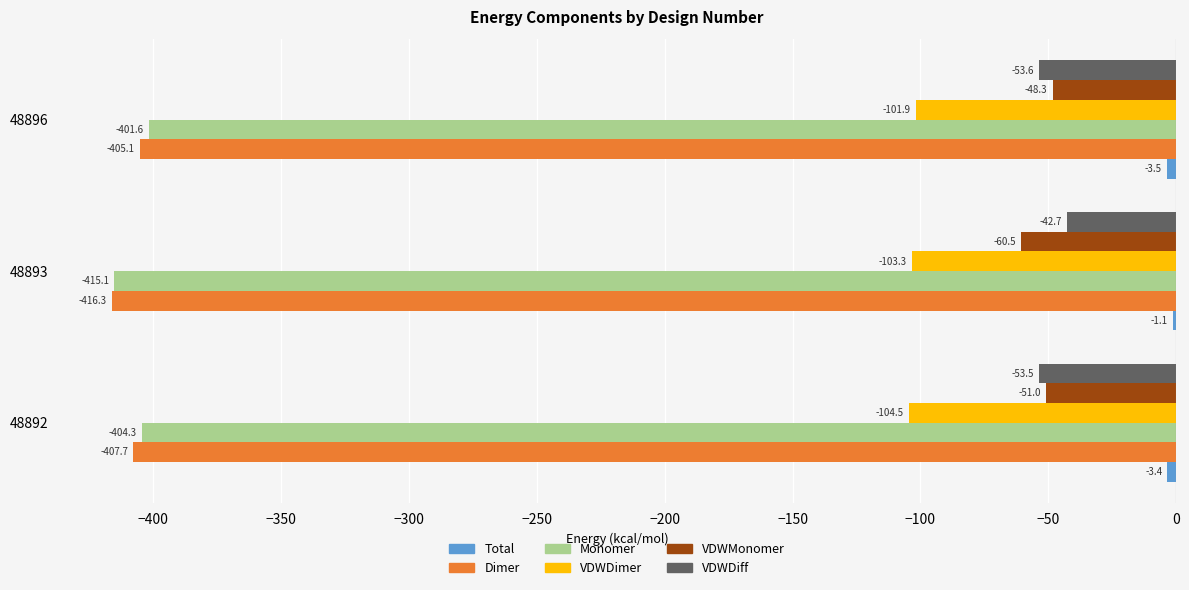

At which category is the sum across all series the highest?

48896